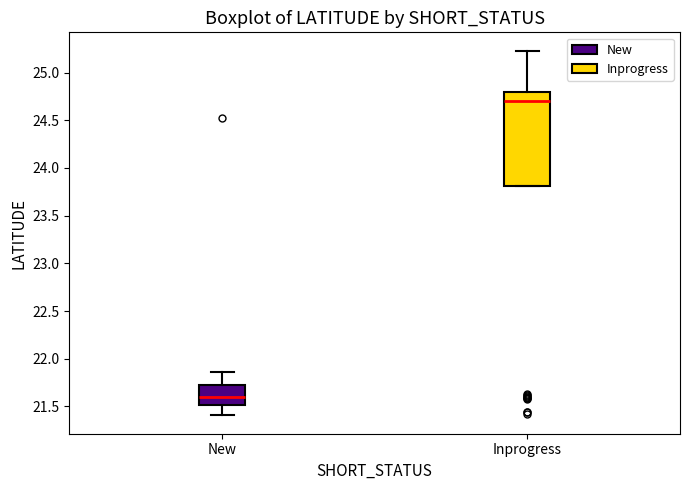

Which box is the tallest, from its lower edge to its upper edge?

Inprogress